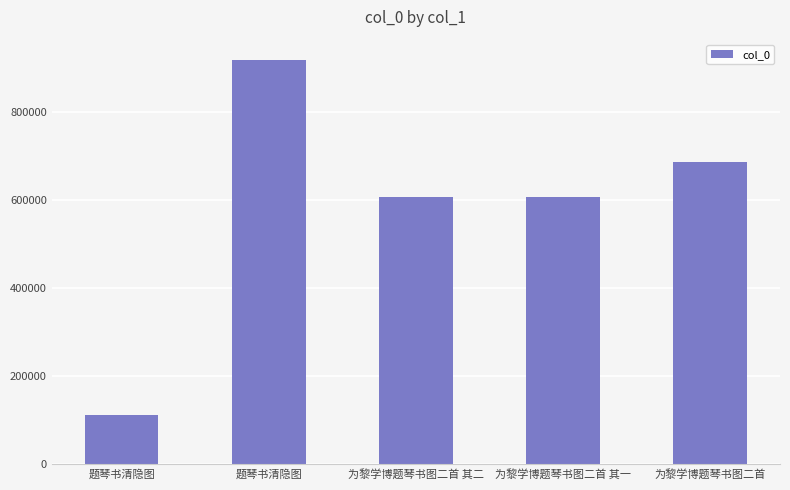

Are the bars horizontal?

No